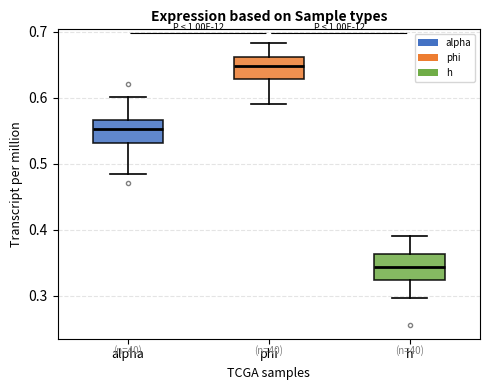

Where does the median line of the box for h sit on the y-axis? The values are not printed on the chart, so give them approximately, as read against the axis.

0.34